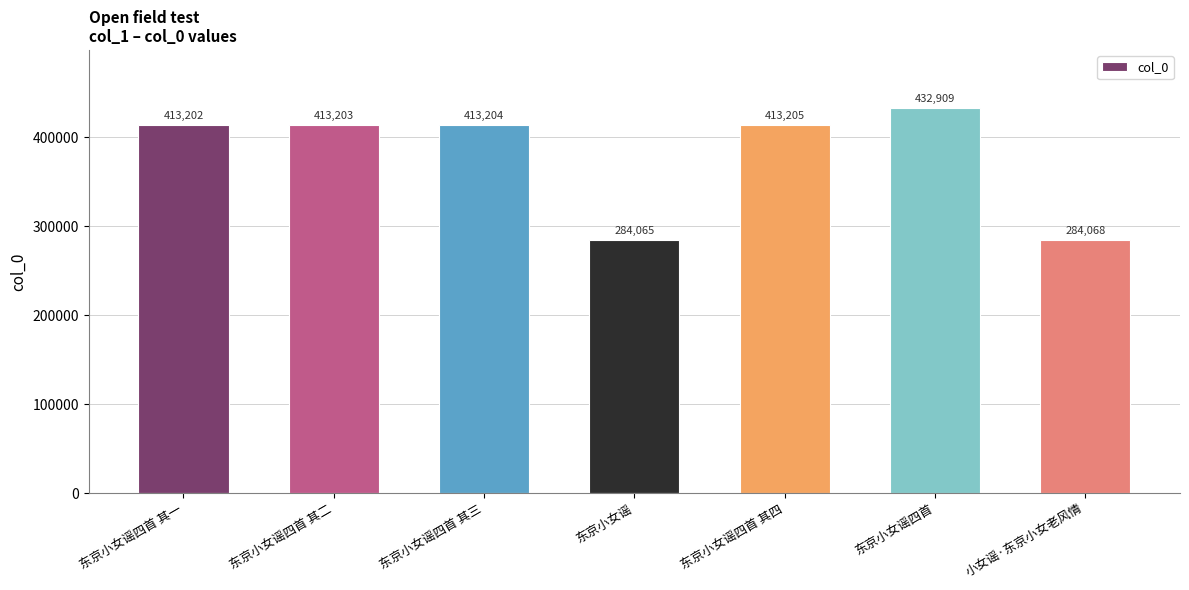

What is the label of the 4th bar from the right?

东京小女谣